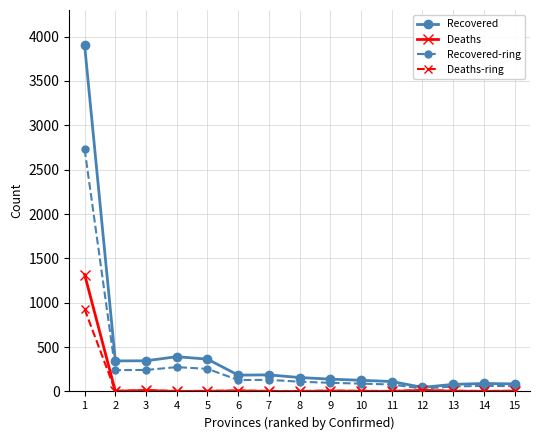

How many values in the Deaths-ring series are below 6?

5